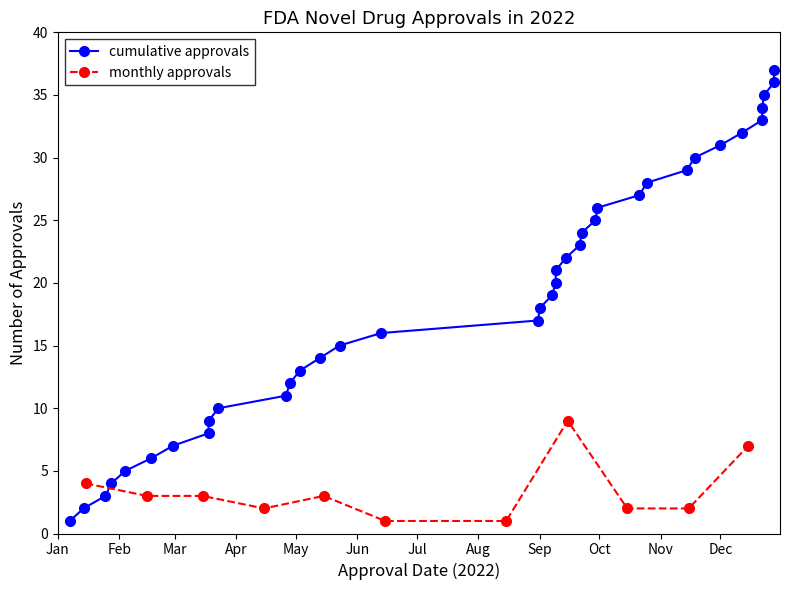

Does the chart have visible grid lines?

No